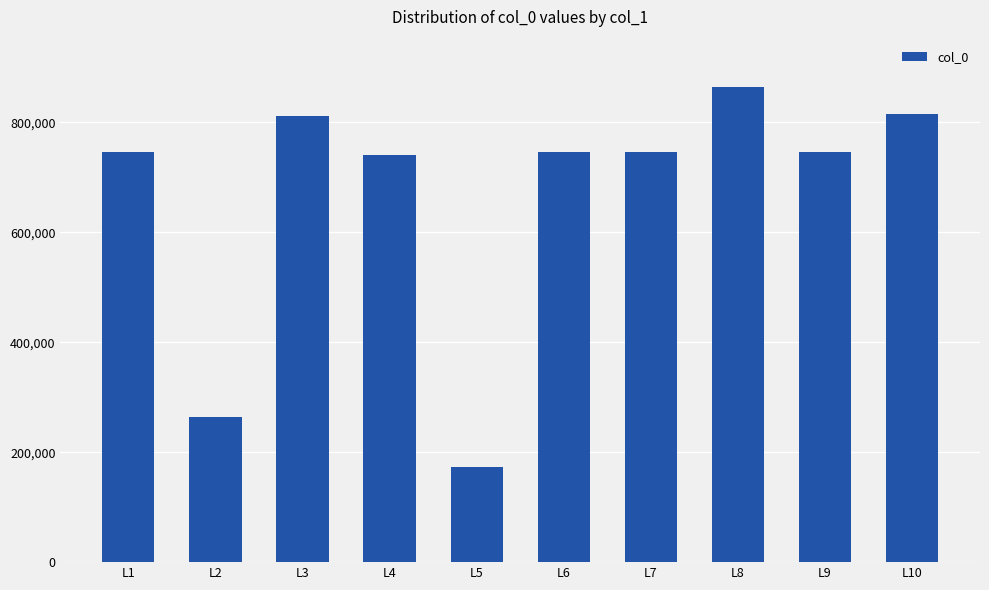

What is the approximate value at L1, to the nearest 50?

745400